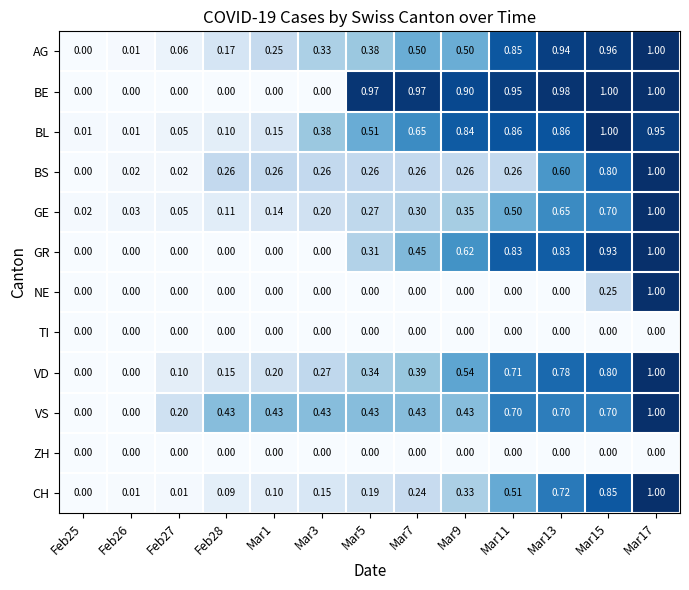

Count the number of data series in this chart.

12